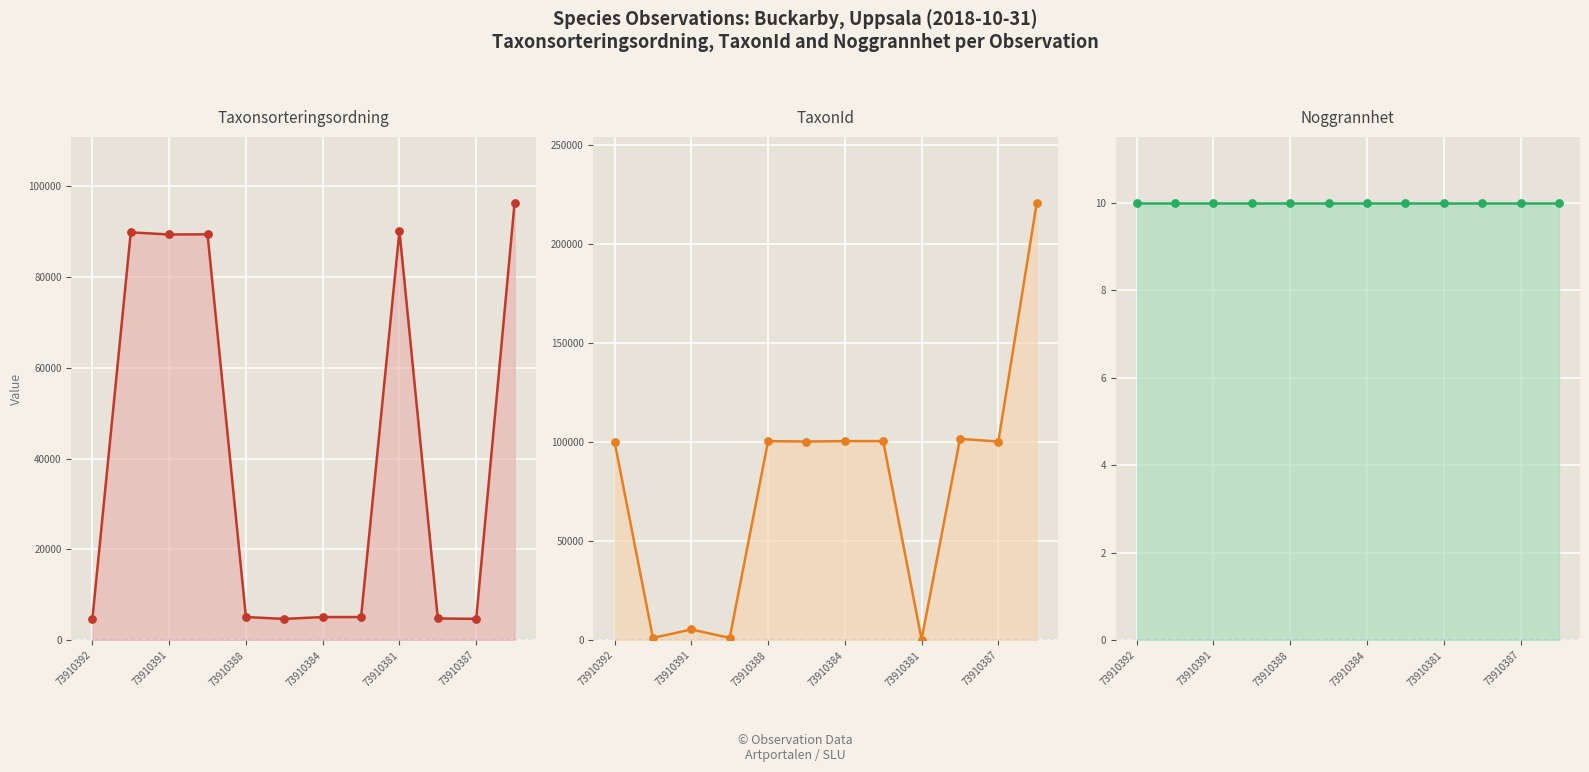

What is the total value across all series at 73910392?

105020